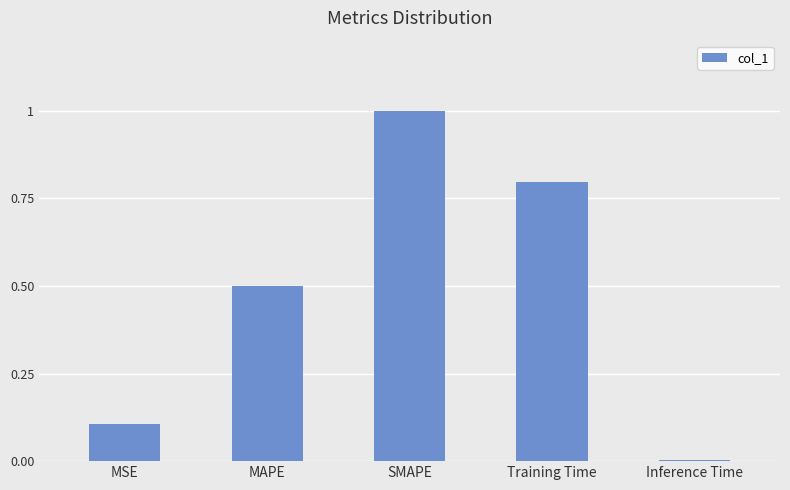

The chart shows a value of 0.0 at Inference Time. True or false?

True